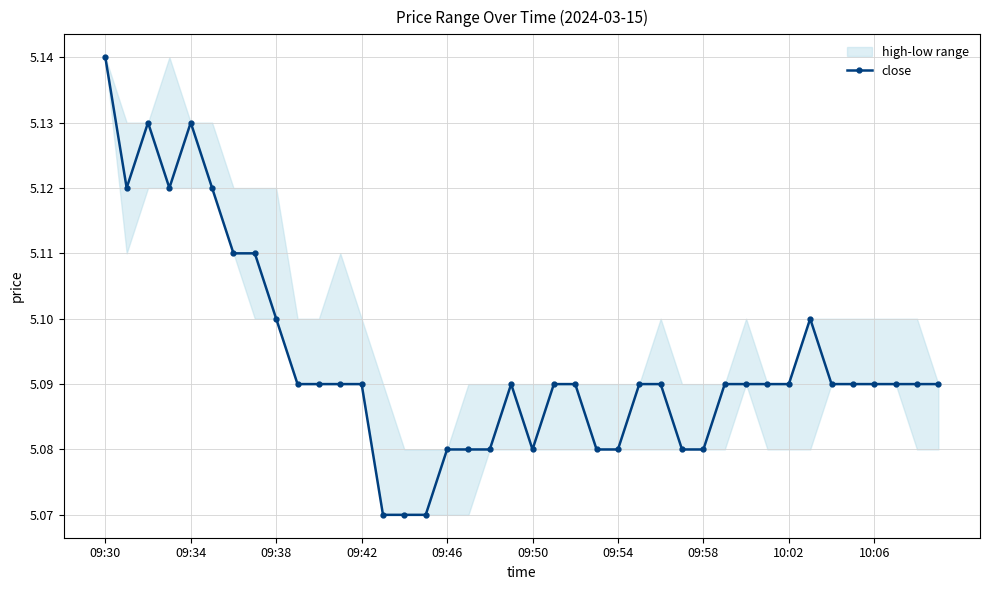

True or false: close has more than 0 interior local peaks.

True